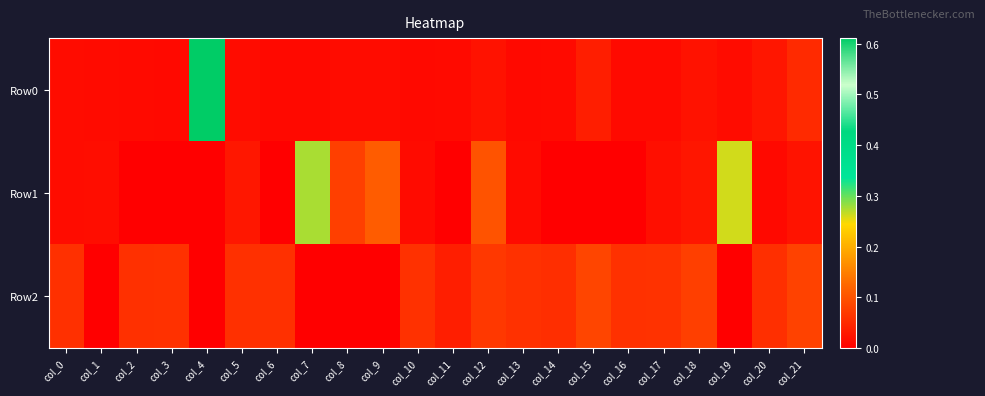

List the series in order of their overall mean, lowest first.

Row1, Row0, Row2